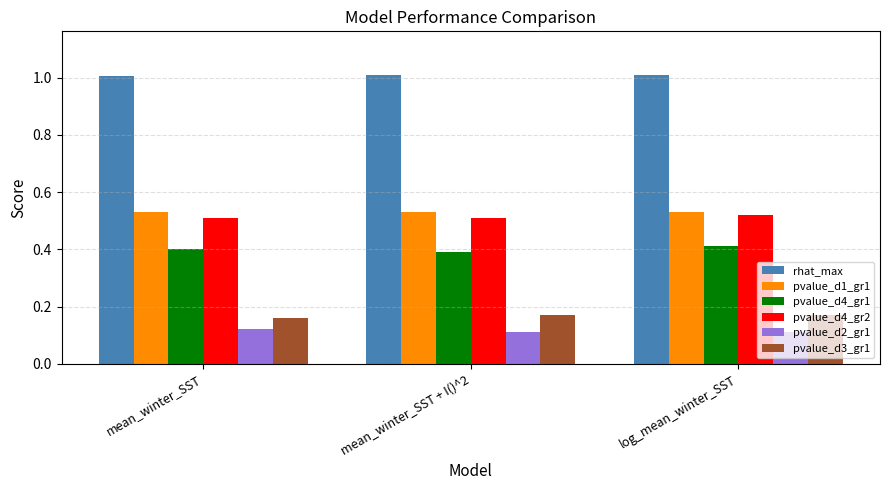

True or false: pvalue_d2_gr1 has a value of 0.0 at log_mean_winter_SST.

False